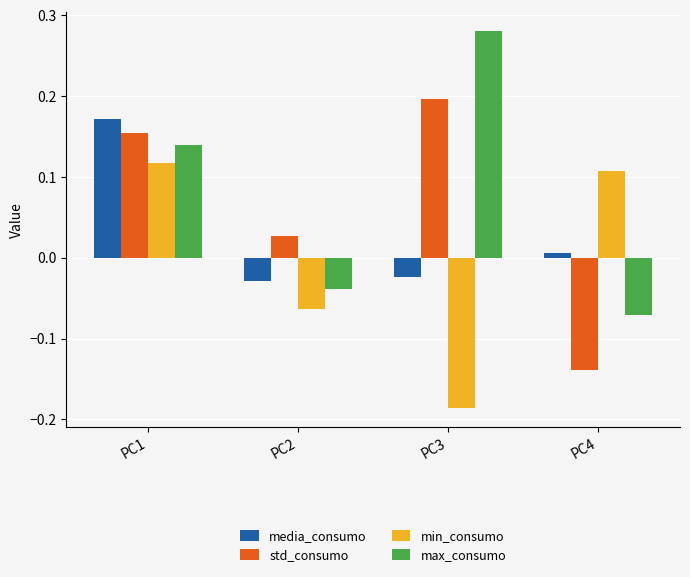

List the series in order of their peak value, highest first.

max_consumo, std_consumo, media_consumo, min_consumo